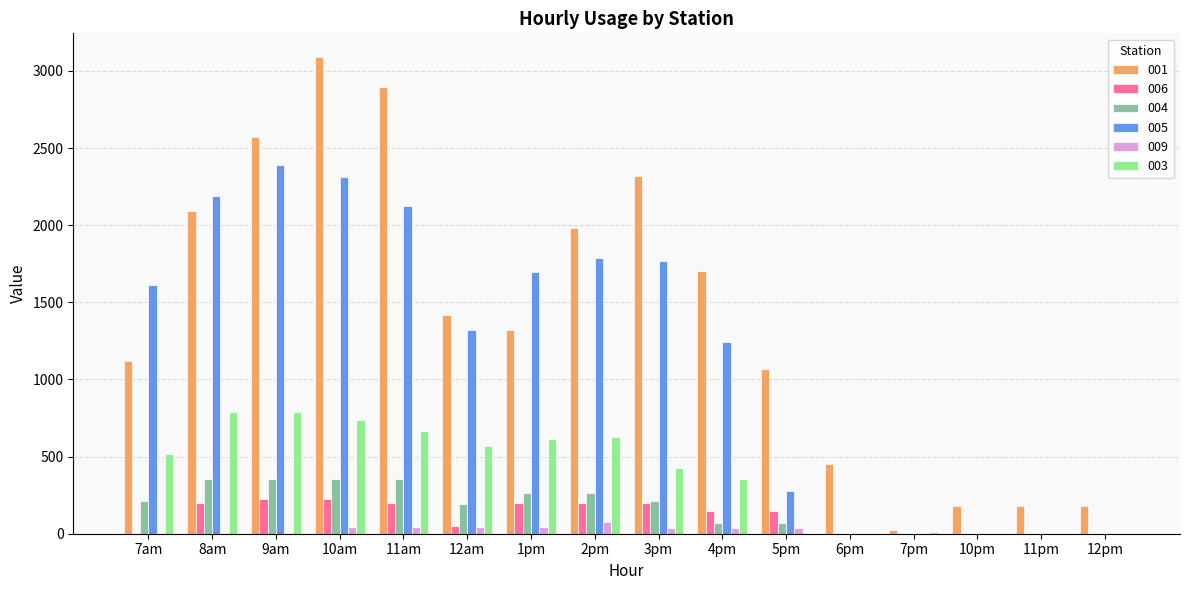

Which series has the largest total across all categories?

001